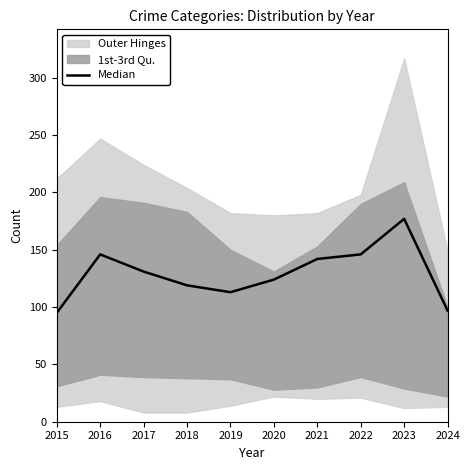

What is the difference between the second highest and minimum values?

51